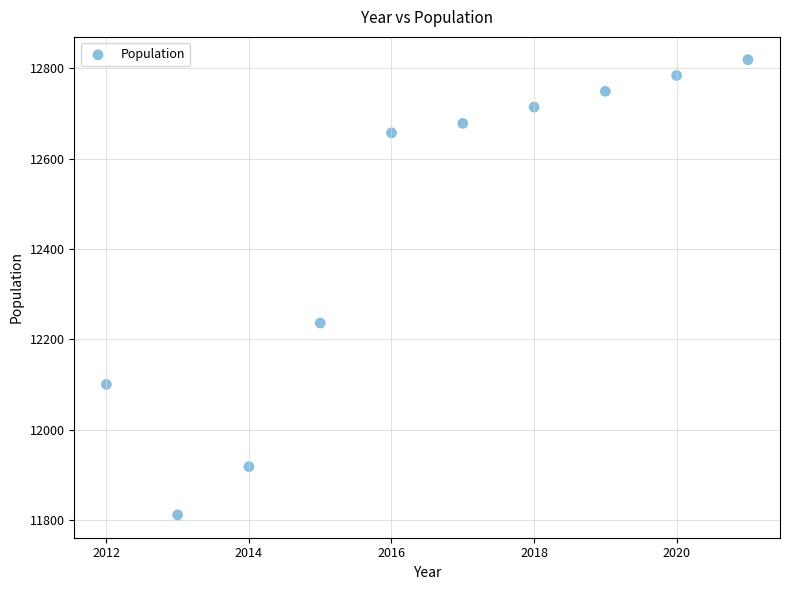

What Y value in the scatter plot is closest to 12315?

12236